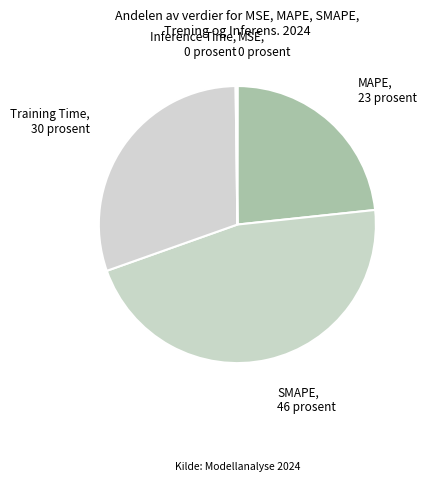

The MAPE slice represents 23% of the pie. True or false?

True